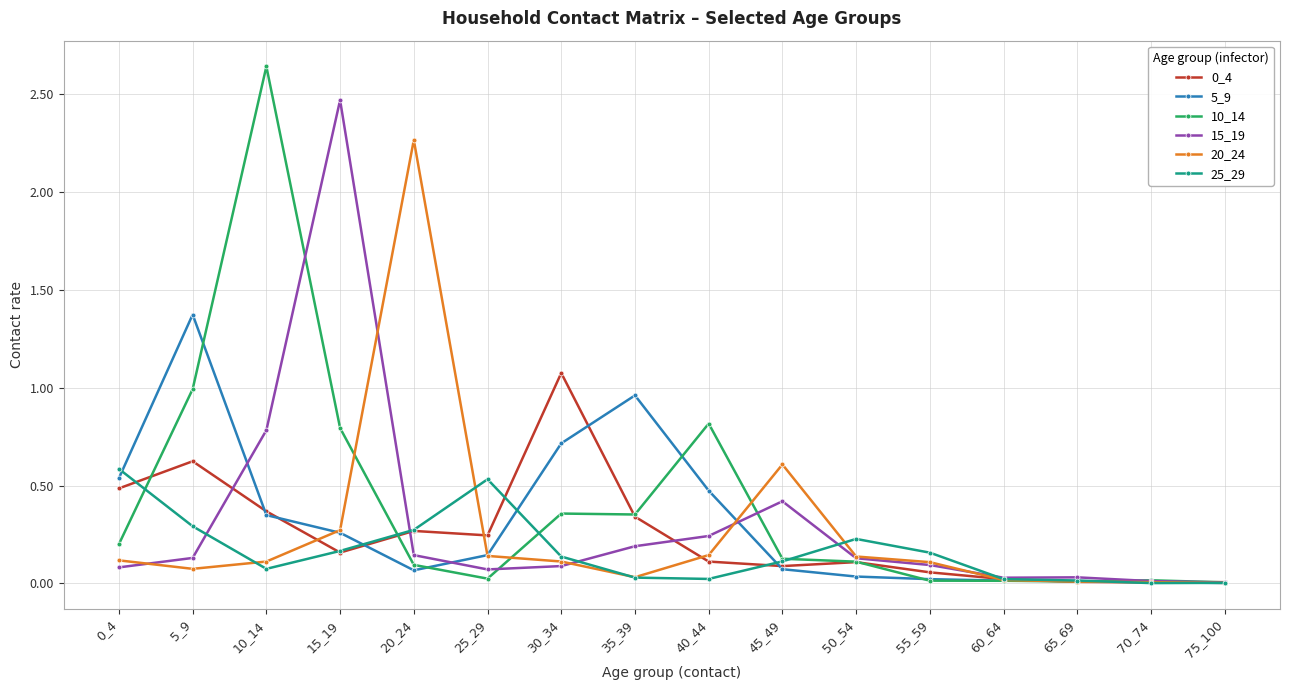

True or false: 10_14 has a value of 0.0 at 70_74.

True